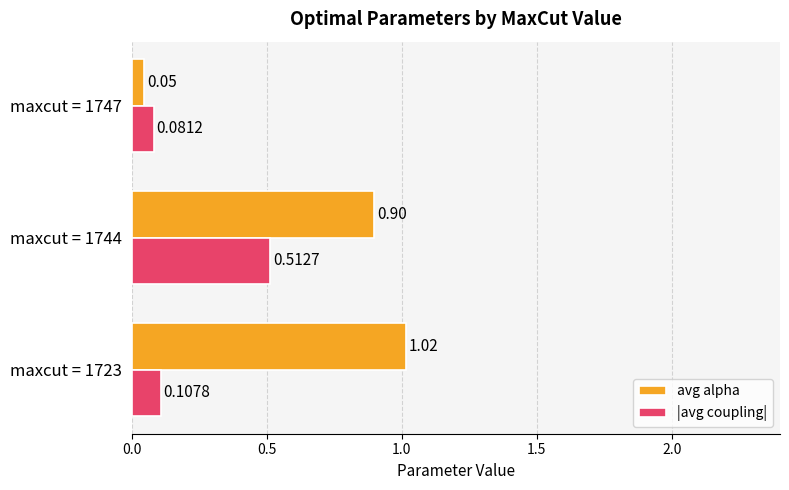

Rank the categories by |avg coupling| value from highest to lowest.

maxcut = 1744, maxcut = 1723, maxcut = 1747